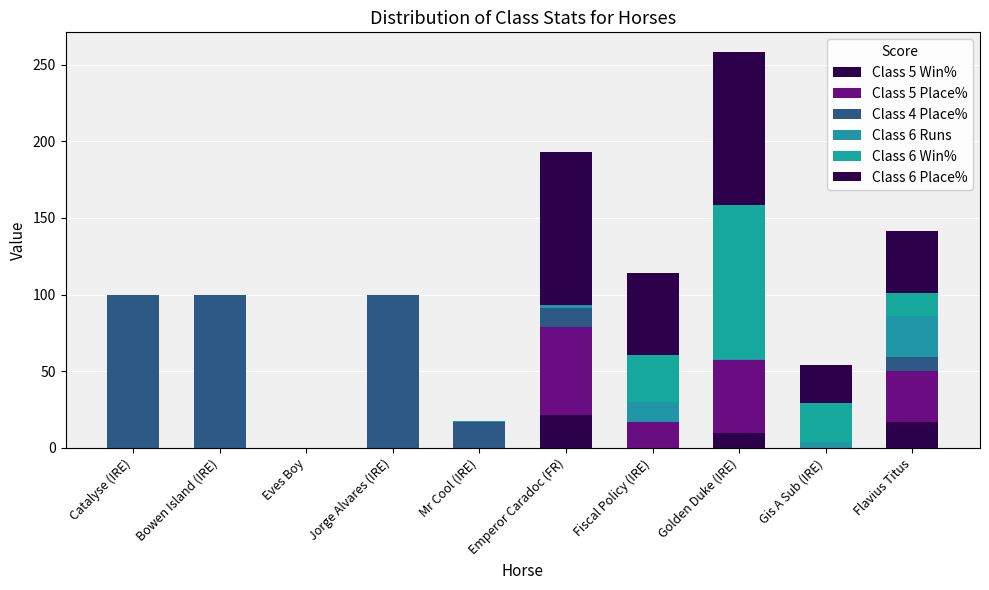

How many data points in Class 5 Win% are above 0?

3